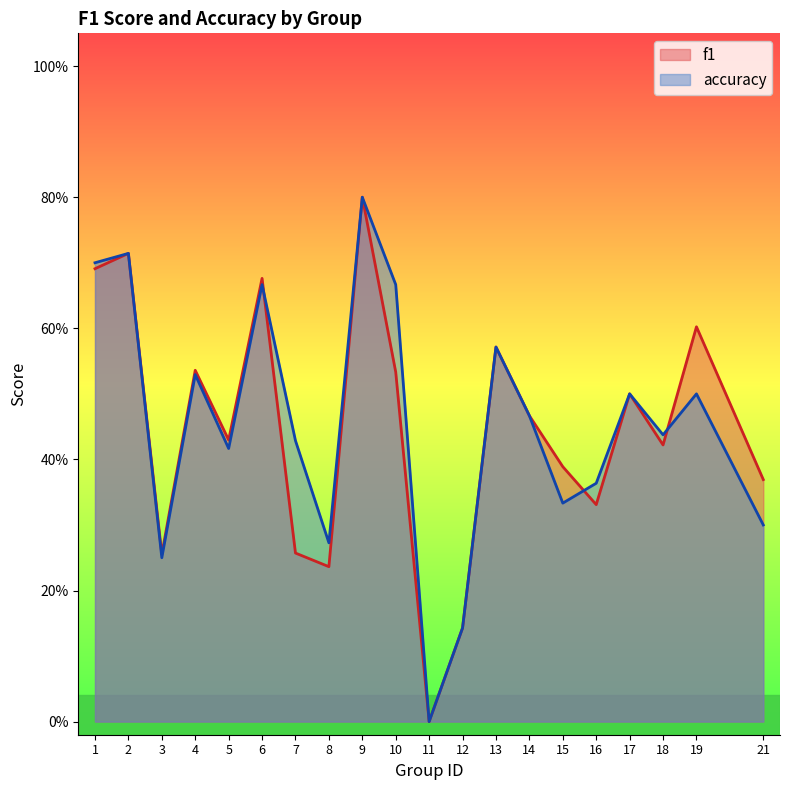

How many values in accuracy are above zero?

19